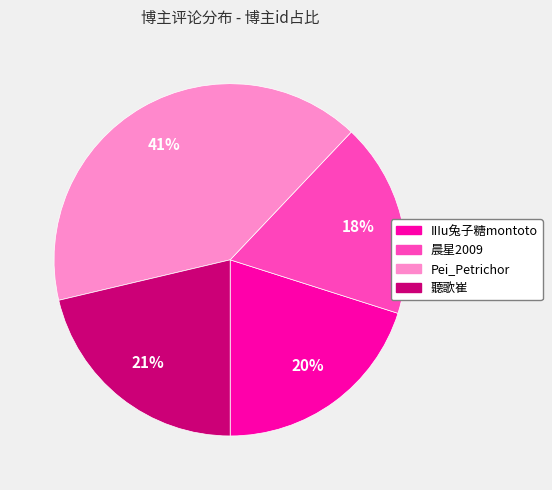

What percentage is the IIIu兔子糖montoto slice, to the nearest percent?

20%